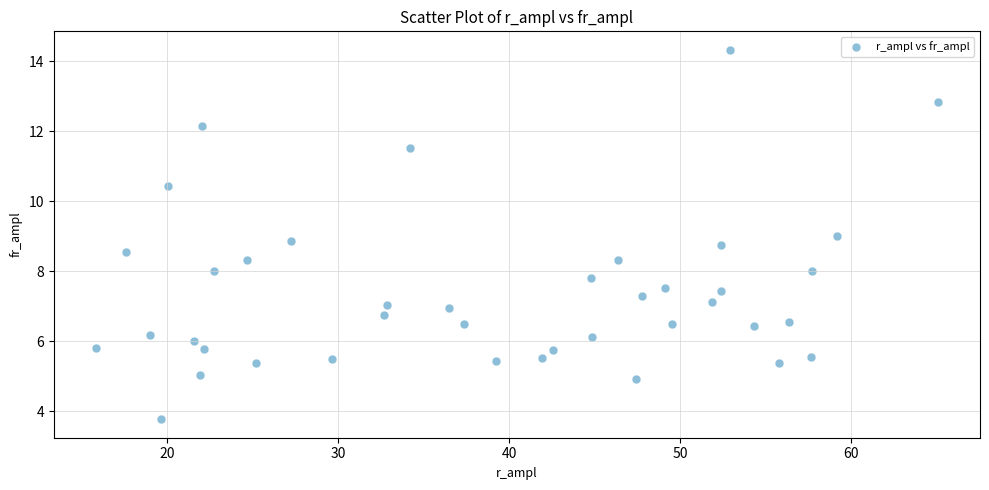

What is the range of Y values (max minus min)?

10.6